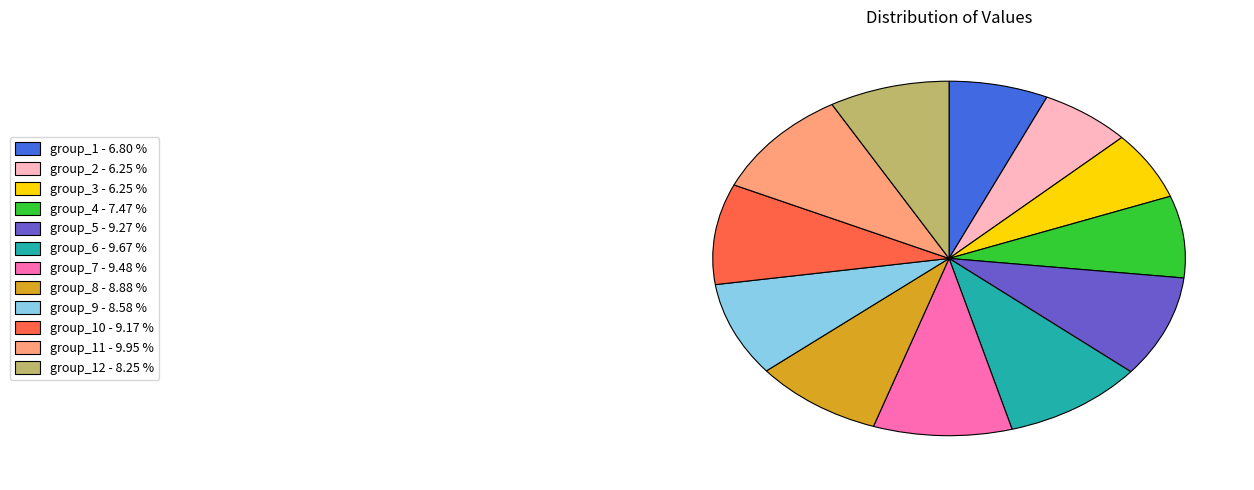

How many segments does this pie chart have?

12